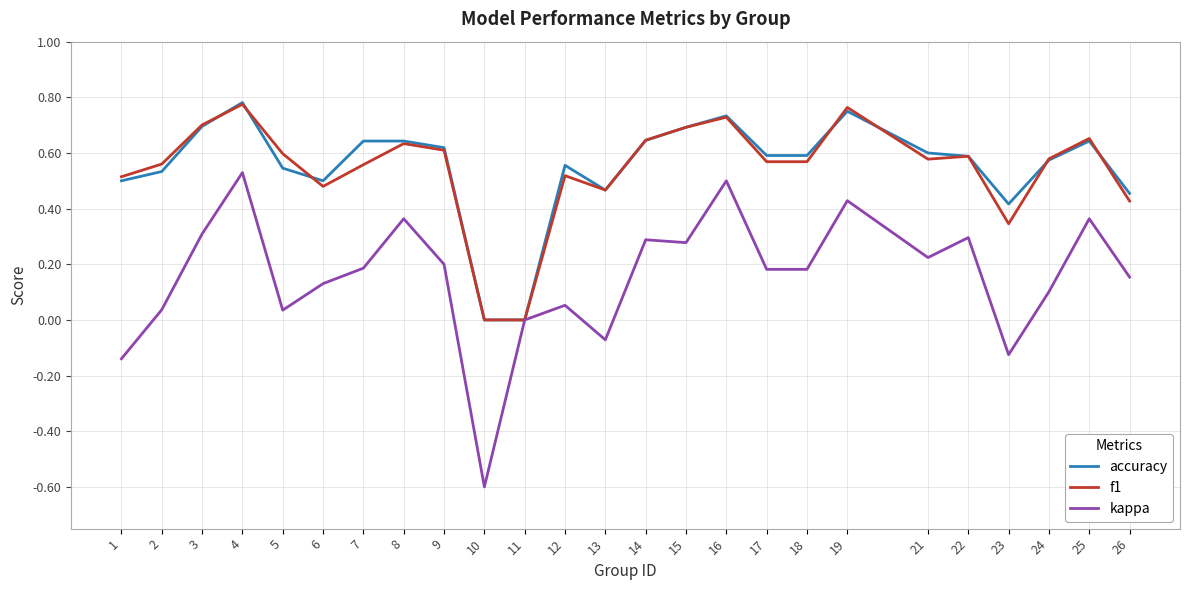

Is it true that accuracy equals 0.6 at 14?

True